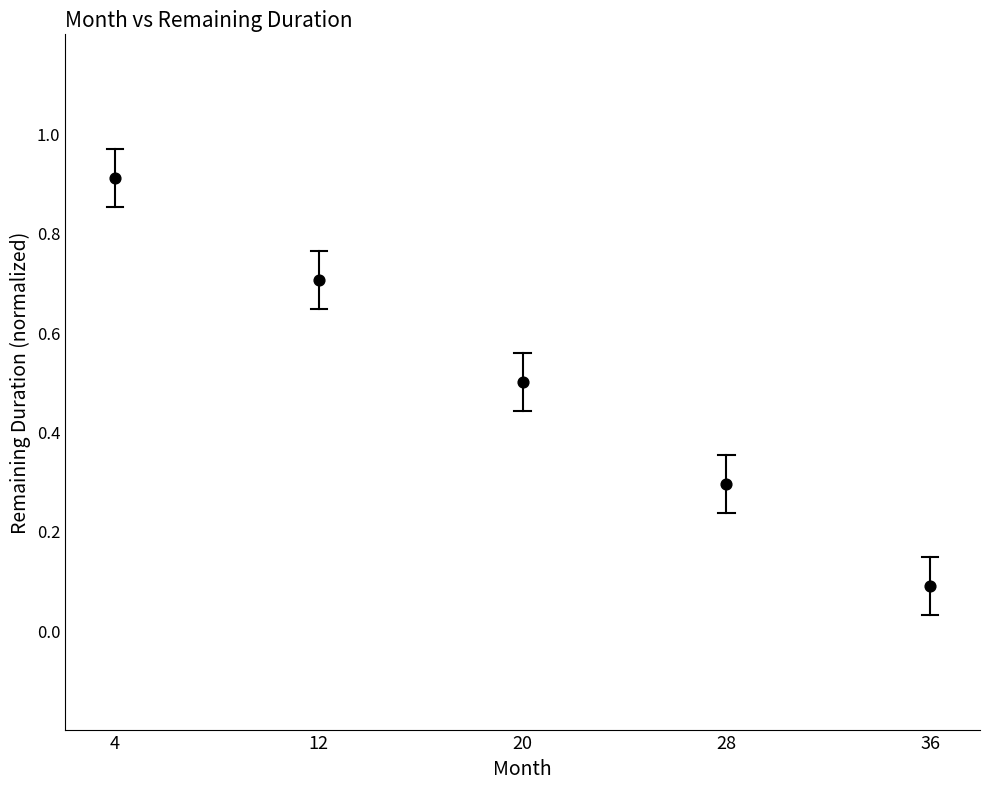

What is the average Y value?

0.5